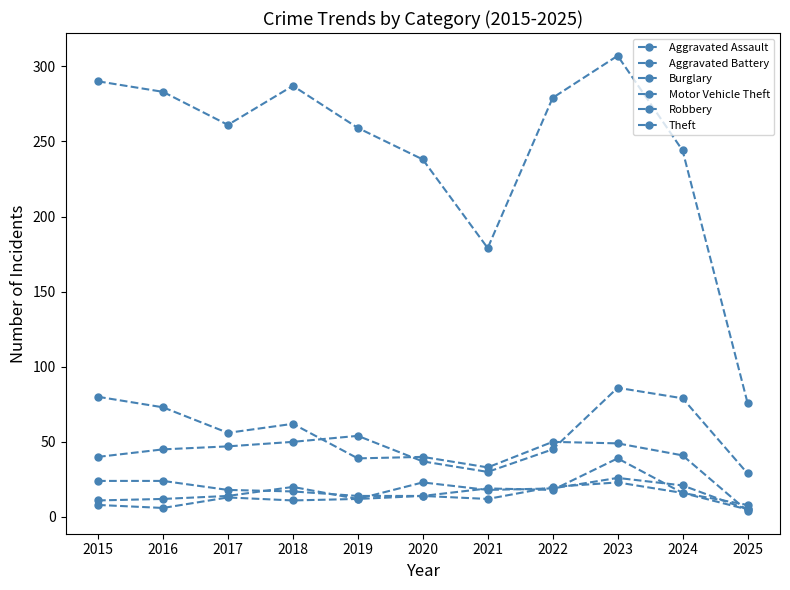

How many lines are shown in the chart?

6